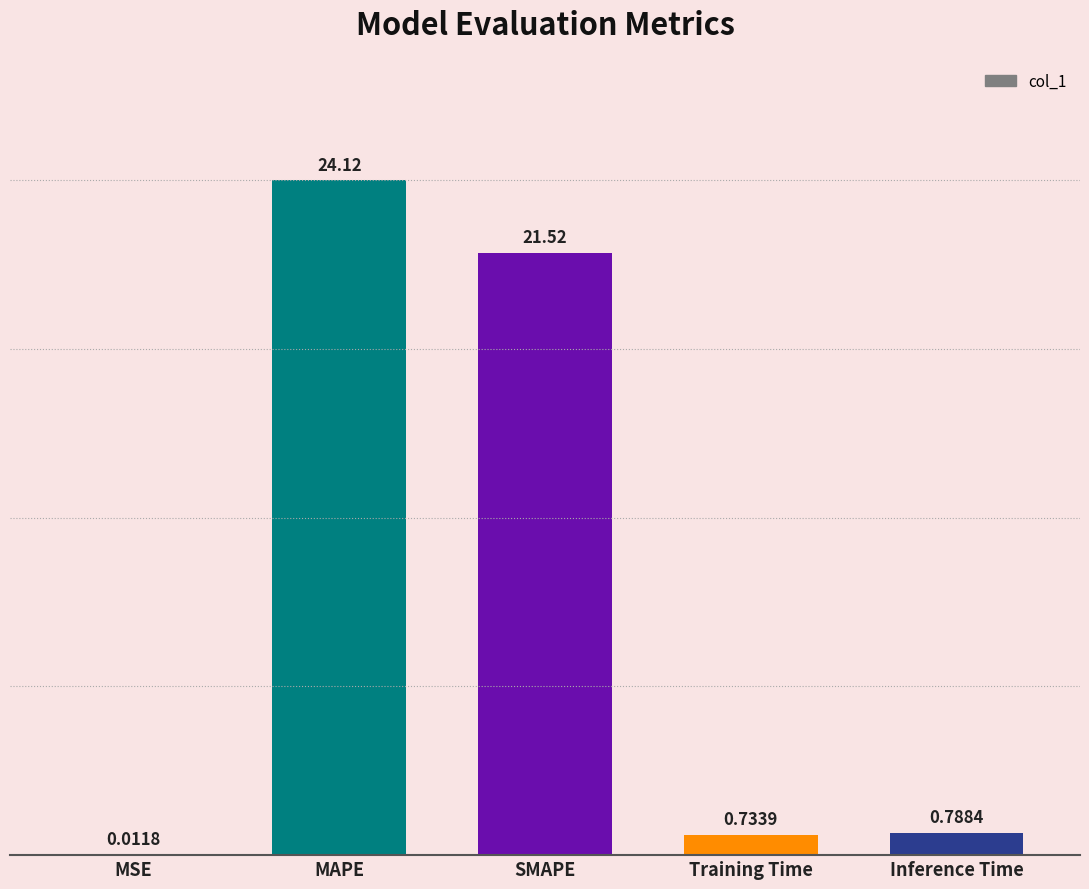

Between SMAPE and MSE, which is larger?

SMAPE